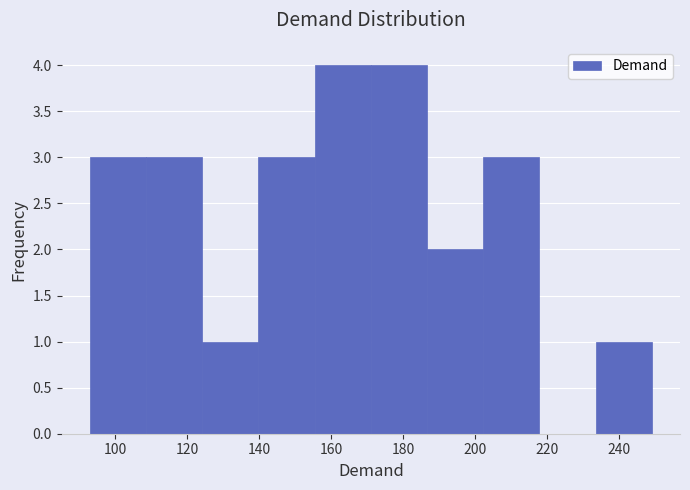

Reading left to right, list every bar in this chart as the range it spans on the x-axis followed by its height. Neither the bar edges nor the heights are printed on the chart, so give them approximately, as read against the axes.

93.0 to 108.6: 3
108.6 to 124.2: 3
124.2 to 139.8: 1
139.8 to 155.4: 3
155.4 to 171.0: 4
171.0 to 186.6: 4
186.6 to 202.2: 2
202.2 to 217.8: 3
217.8 to 233.4: 0
233.4 to 249.0: 1